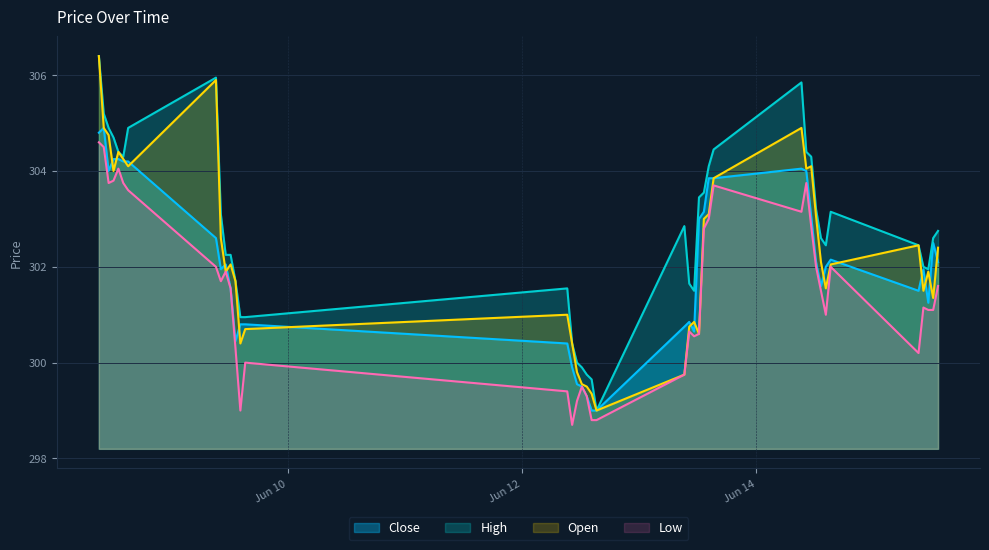

At which label does Close first exceed 302?

2023-06-08 09:15